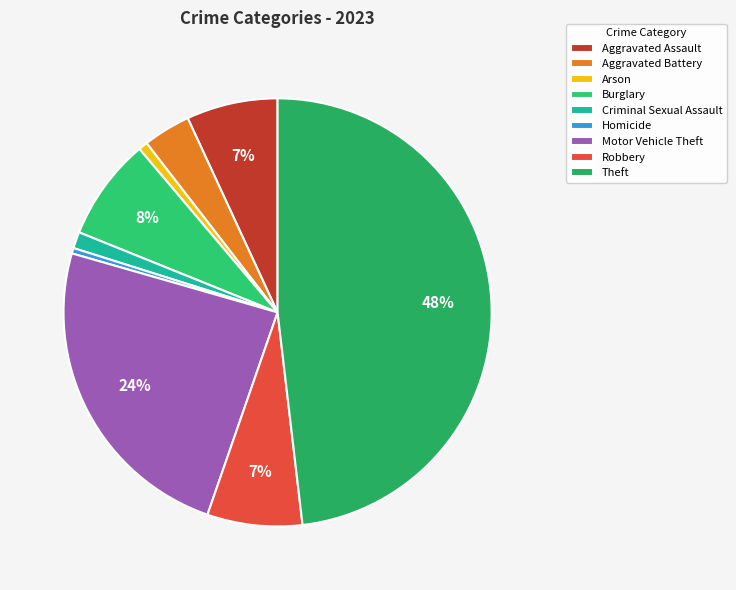

Is there a majority slice in this chart?

No